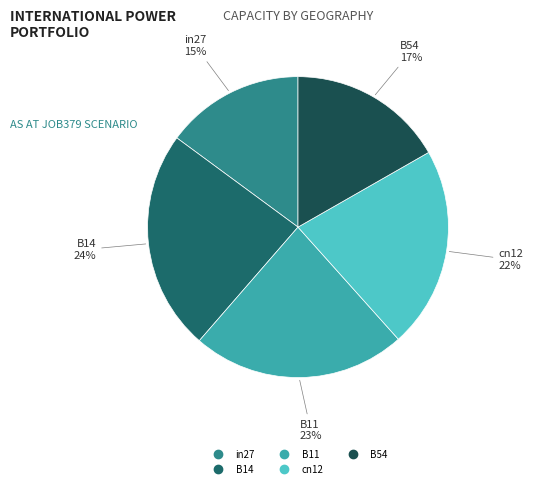

To the nearest percent, what is the difference between the largest and smallest slice percentages?

9%